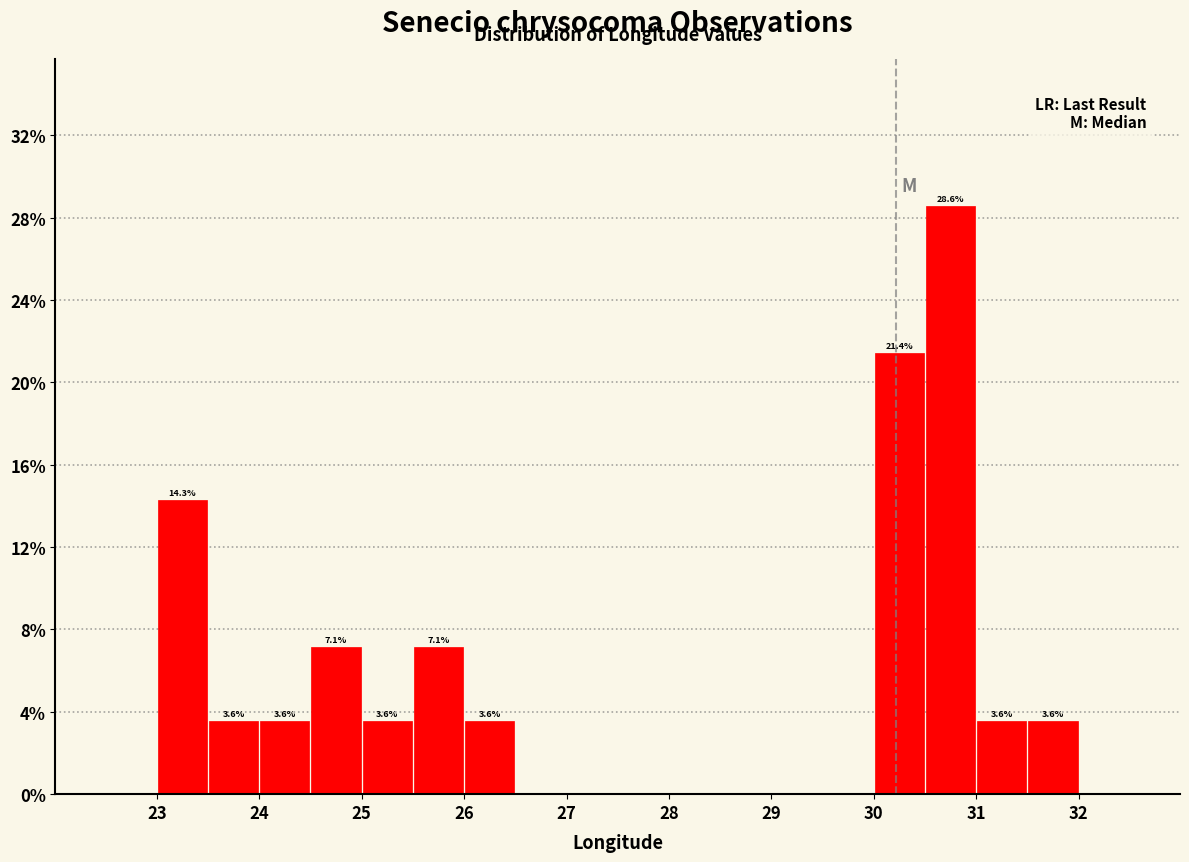

Over which range of the x-axis is the bar tallest?

30.5 to 31.0